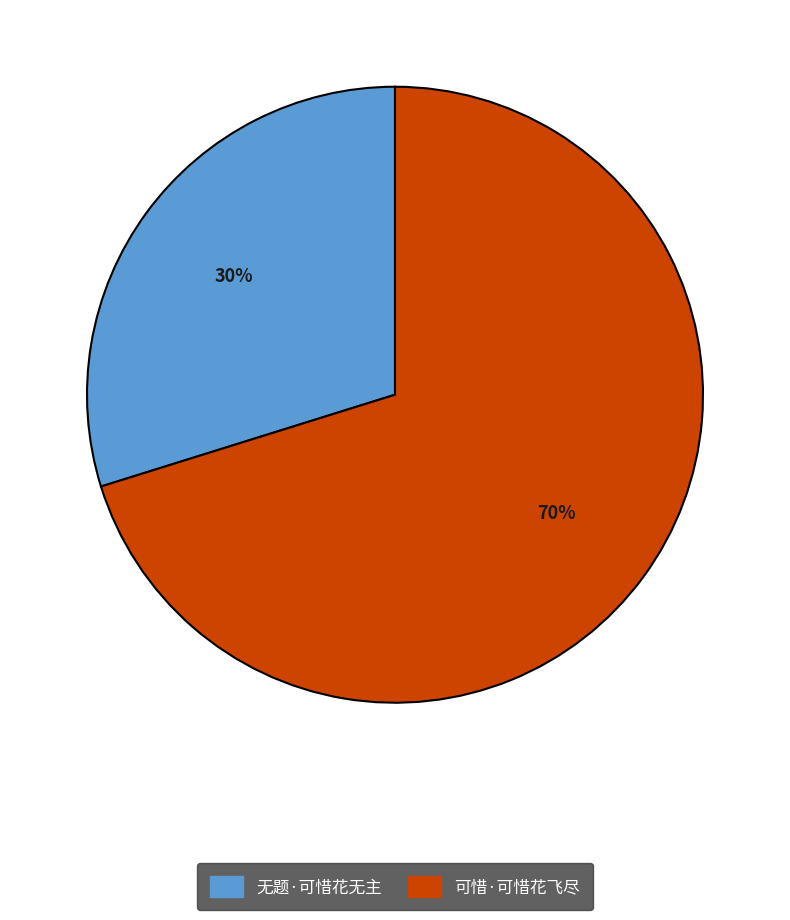

What percentage is the 可惜·可惜花飞尽 slice, to the nearest percent?

70%